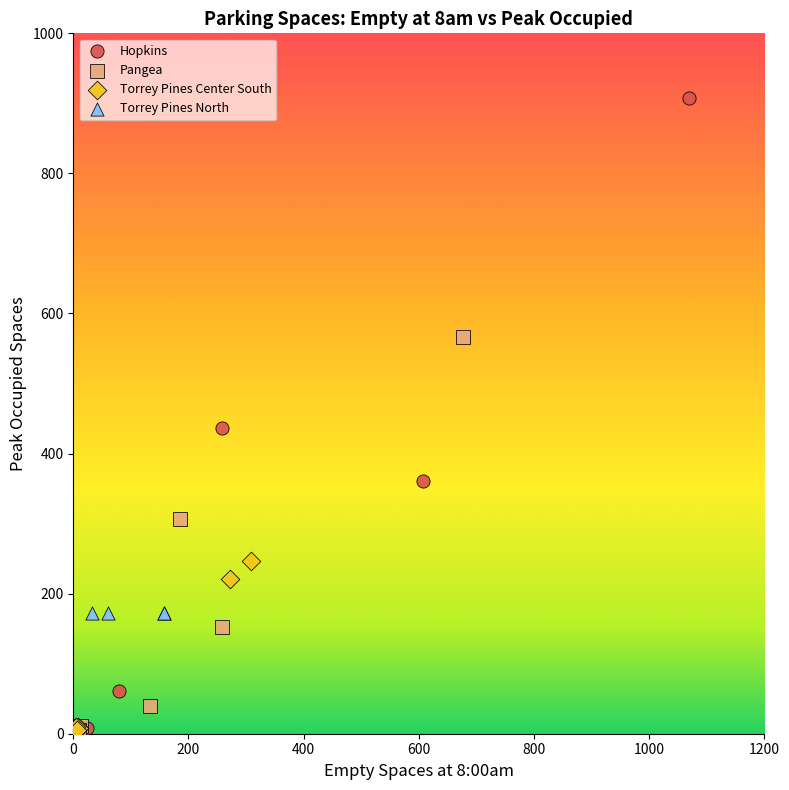

Which series contains the highest Y value?

Hopkins